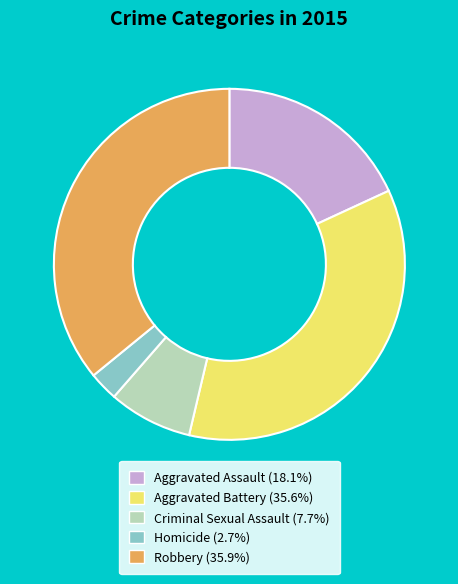

True or false: Homicide accounts for 3% of the total.

True